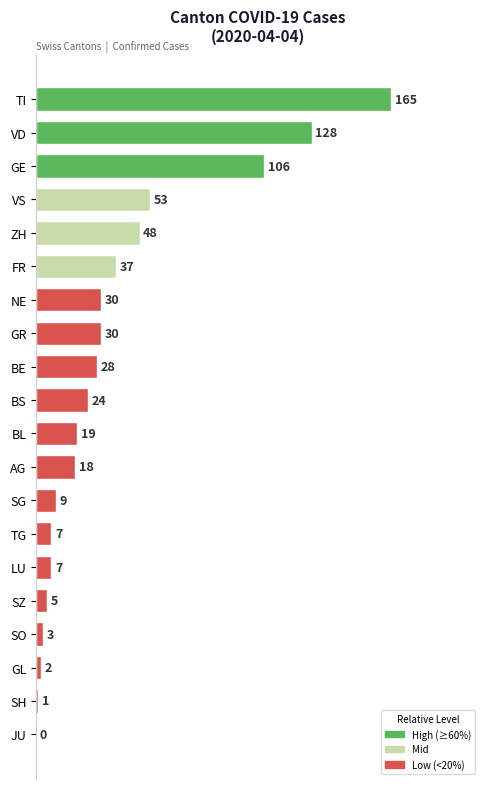

What is the maximum value shown in the chart?

165